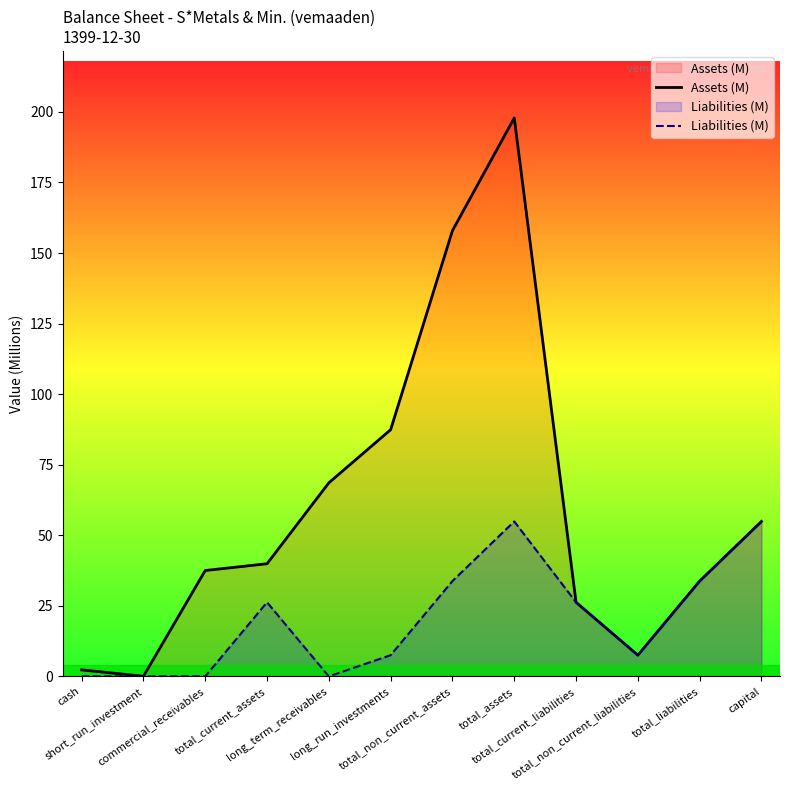

What is the label of the 3rd point from the left?

commercial_receivables